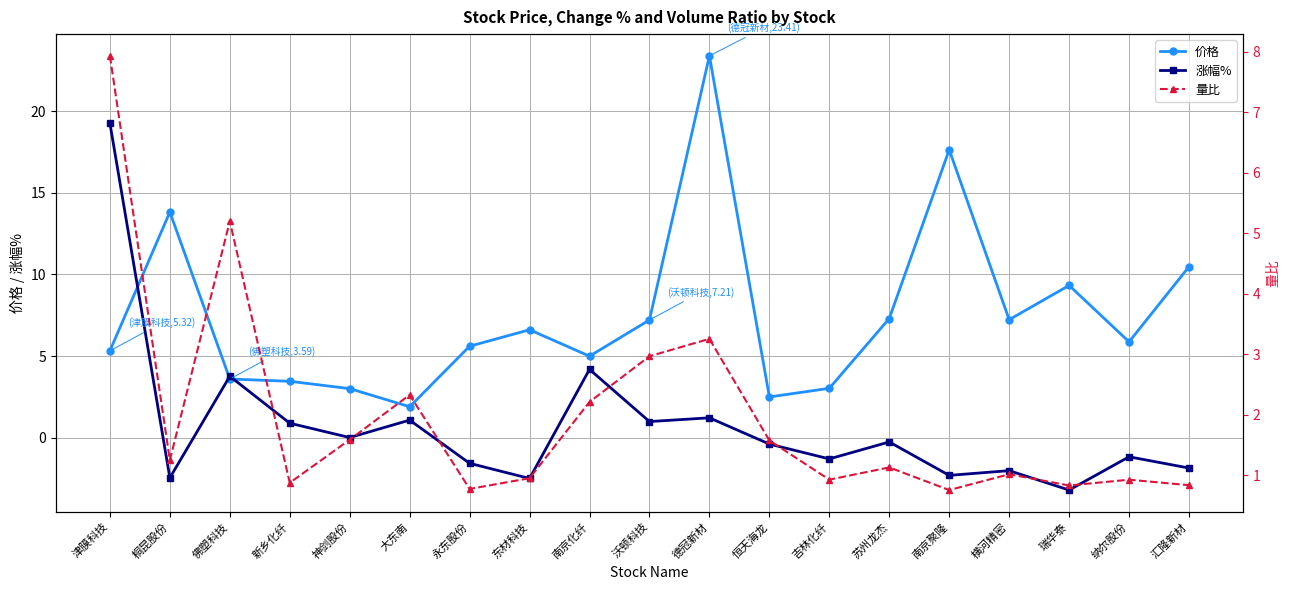

Reading left to right, list all the values displayed in this chart.

价格: 5.3	13.8	3.6	3.5	3.0	1.9	5.6	6.6	5.0	7.2	23.4	2.5	3.0	7.3	17.6	7.2	9.3	5.9	10.5
涨幅%: 19.3	-2.5	3.8	0.9	0.0	1.1	-1.6	-2.5	4.2	1.0	1.2	-0.4	-1.3	-0.3	-2.3	-2.0	-3.2	-1.2	-1.9
量比: 7.9	1.2	5.2	0.9	1.6	2.3	0.8	1.0	2.2	3.0	3.3	1.6	0.9	1.1	0.8	1.0	0.8	0.9	0.8